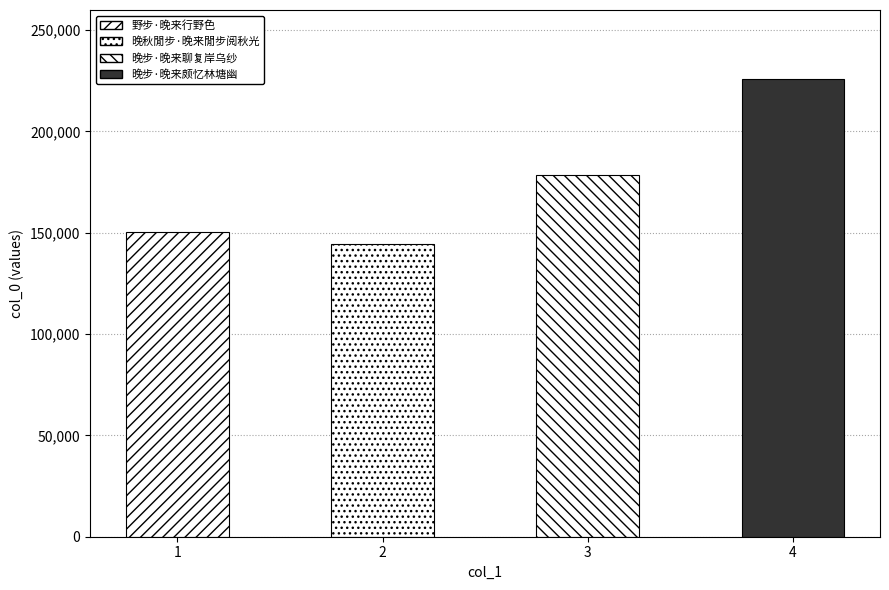

Where is the data nearest to the value 185321?

晚步·晚来聊复岸乌纱